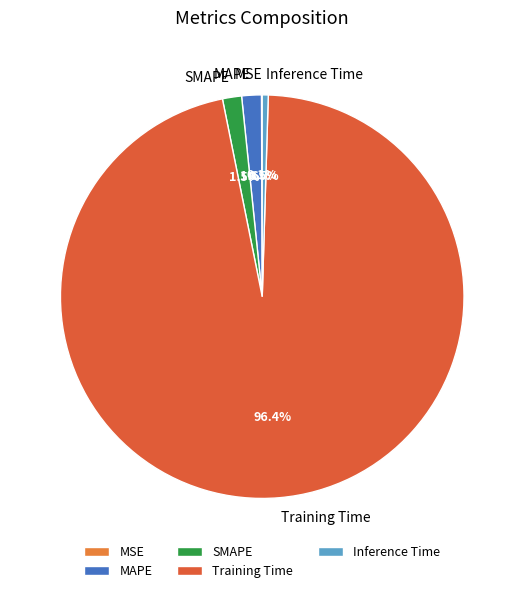

Is Training Time the majority of the pie?

Yes